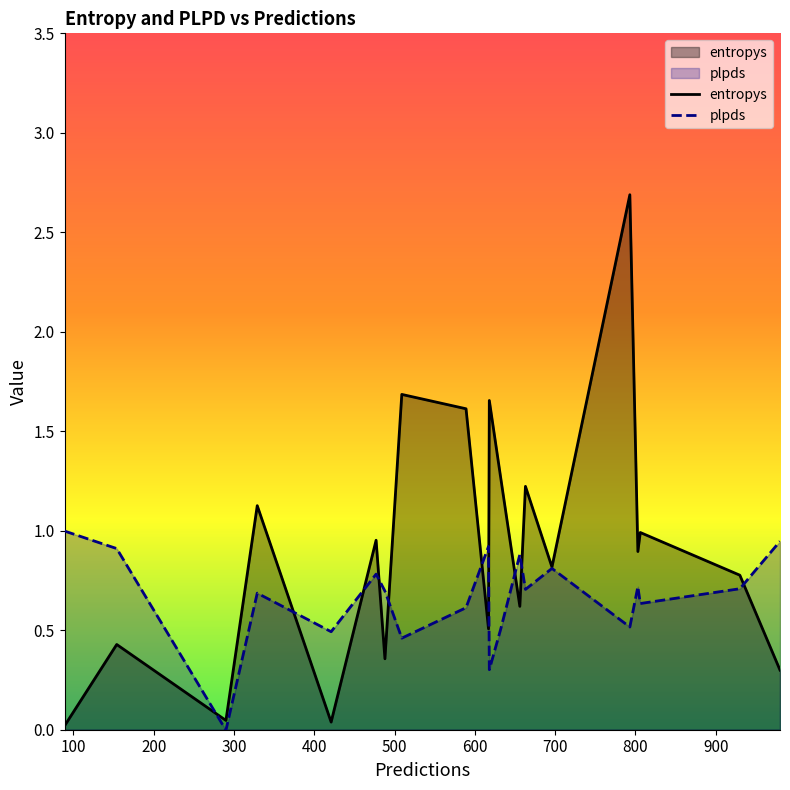

The value of plpds at 290 is -0.0. True or false?

False